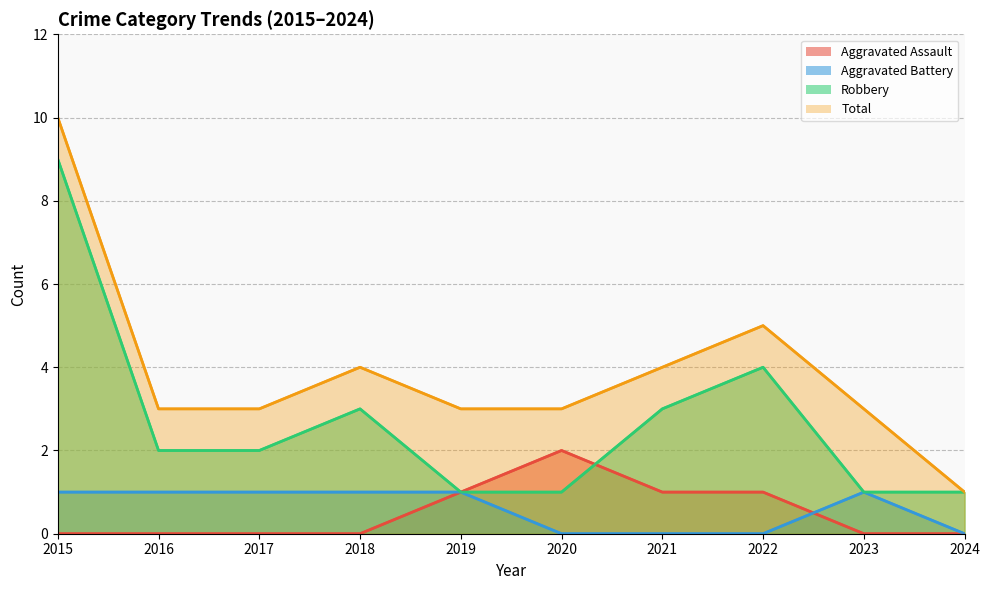

True or false: Total and Aggravated Assault cross at least once.

False